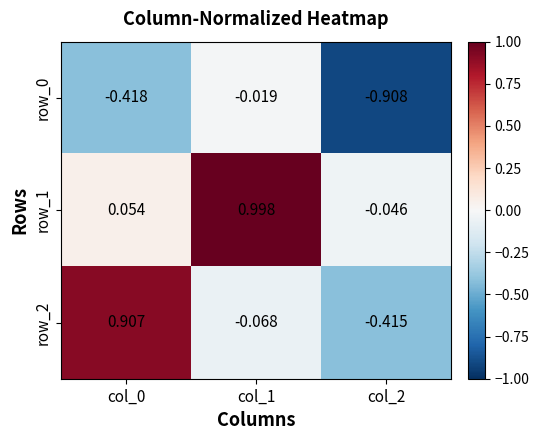

Is the value of row_0 at col_1 greater than the value of row_2 at col_1?

Yes